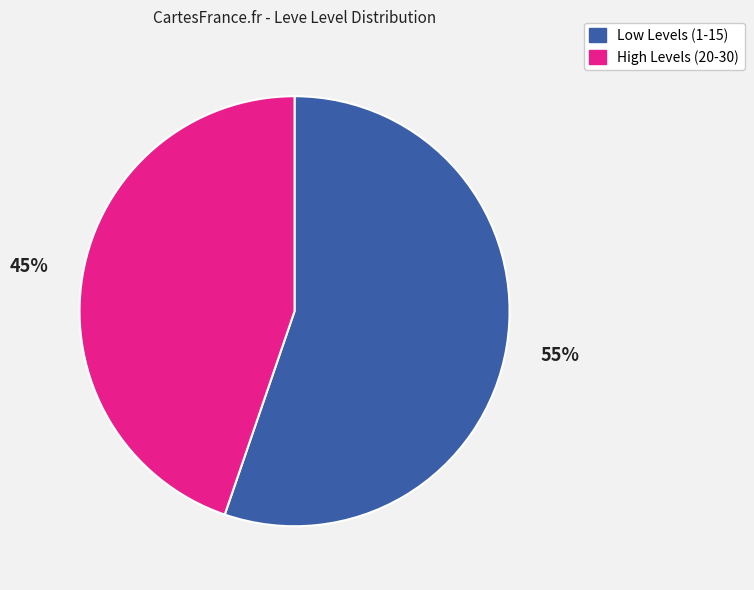

Is there any slice that represents more than half of the pie?

Yes